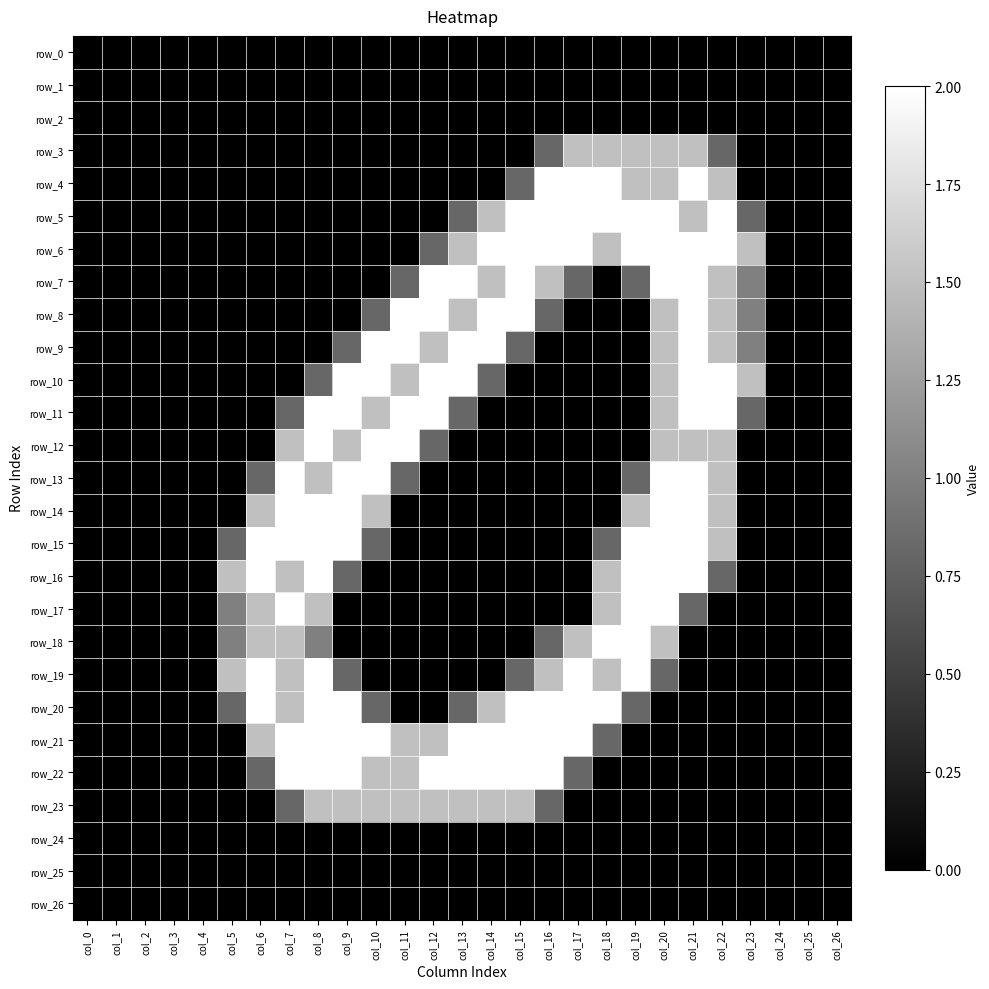

Which label corresponds to the largest value in the chart?

col_16